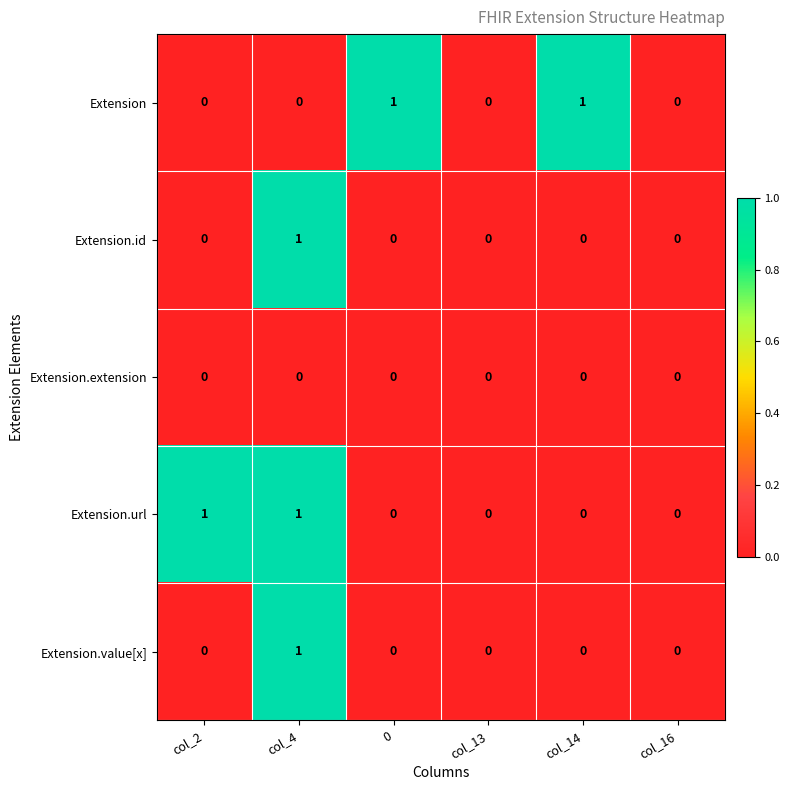

Which series changed the most between 0 and col_13?

Extension